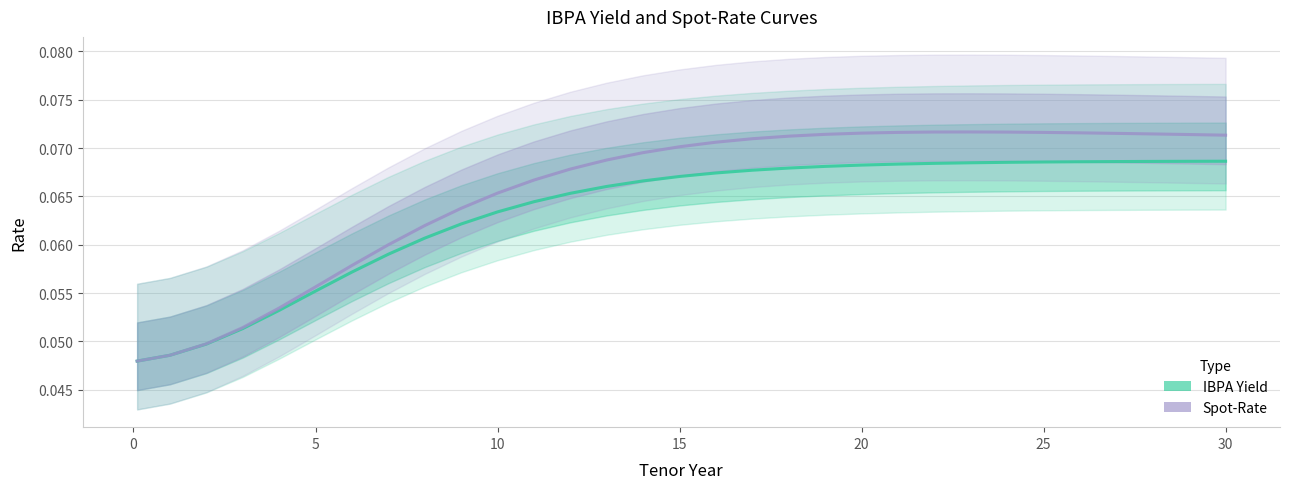

Is the value of Spot-Rate at 24 greater than the value of IBPA Yield at 25?

Yes